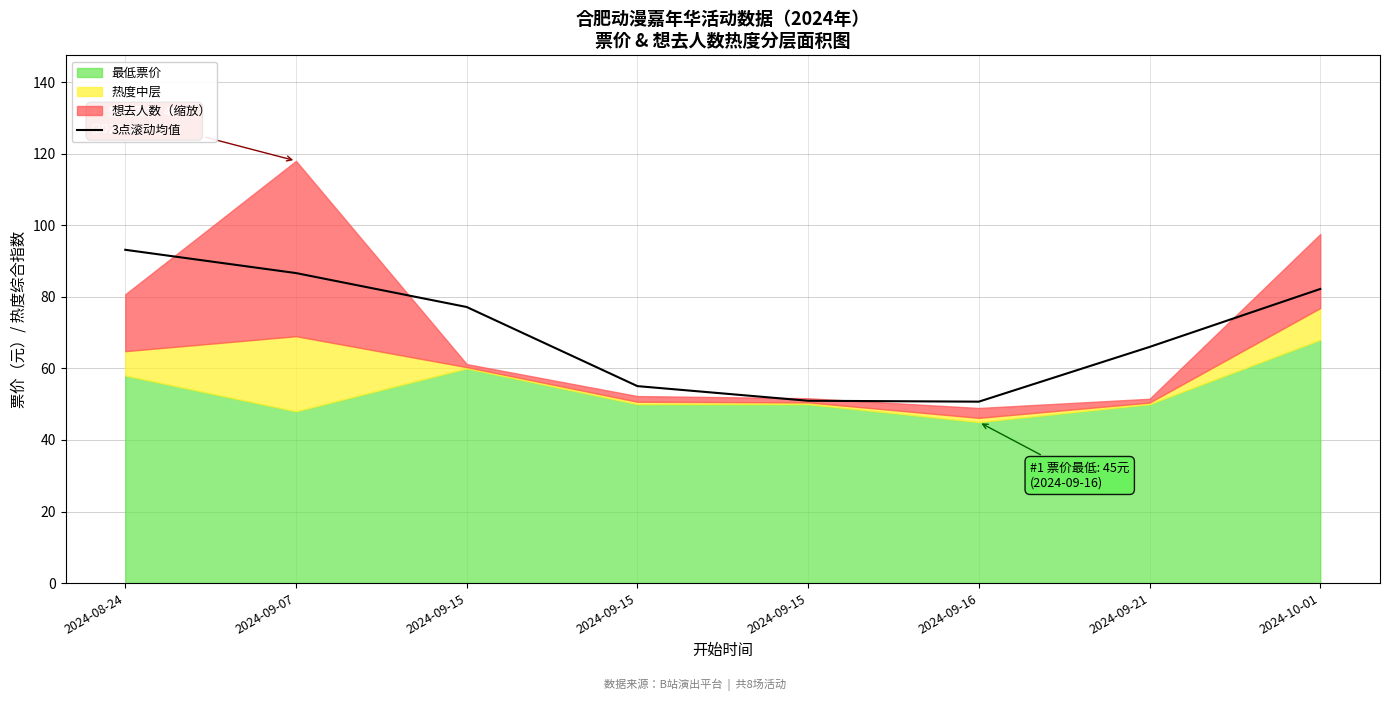

Between 2024-09-07 and 2024-10-01, which is larger?

2024-09-07